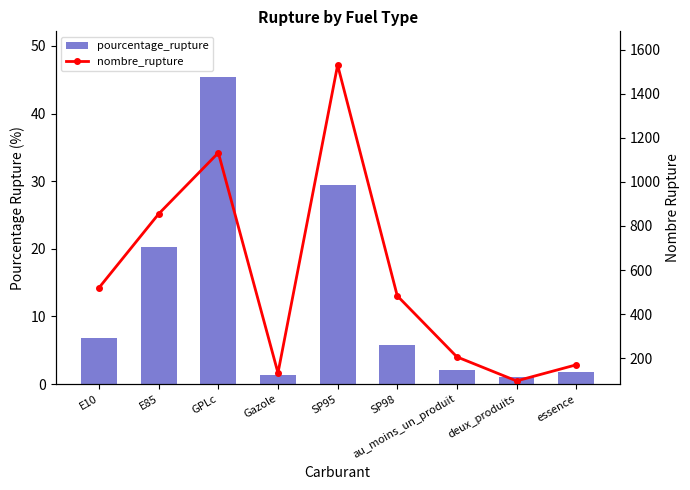

Reading left to right, transcribe all the data shown in this chart.

pourcentage_rupture: 6.8	20.3	45.4	1.4	29.4	5.7	2.1	1.0	1.7
nombre_rupture: 520.0	855.0	1132.0	133.0	1530.0	483.0	206.0	97.0	170.0